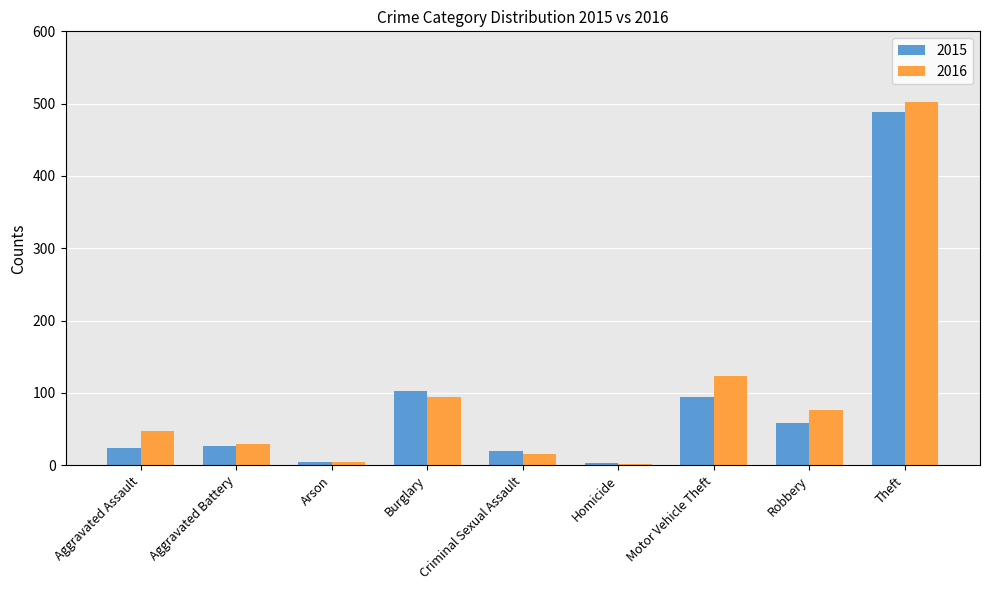

Which series changed the most between Criminal Sexual Assault and Theft?

2016